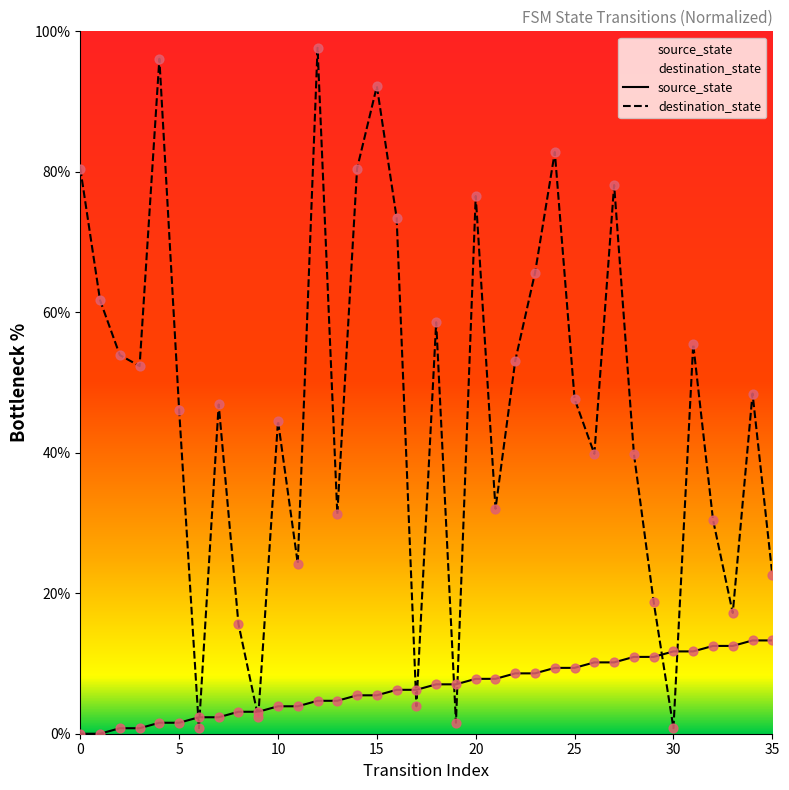

At which category is the sum across all series the highest?

12